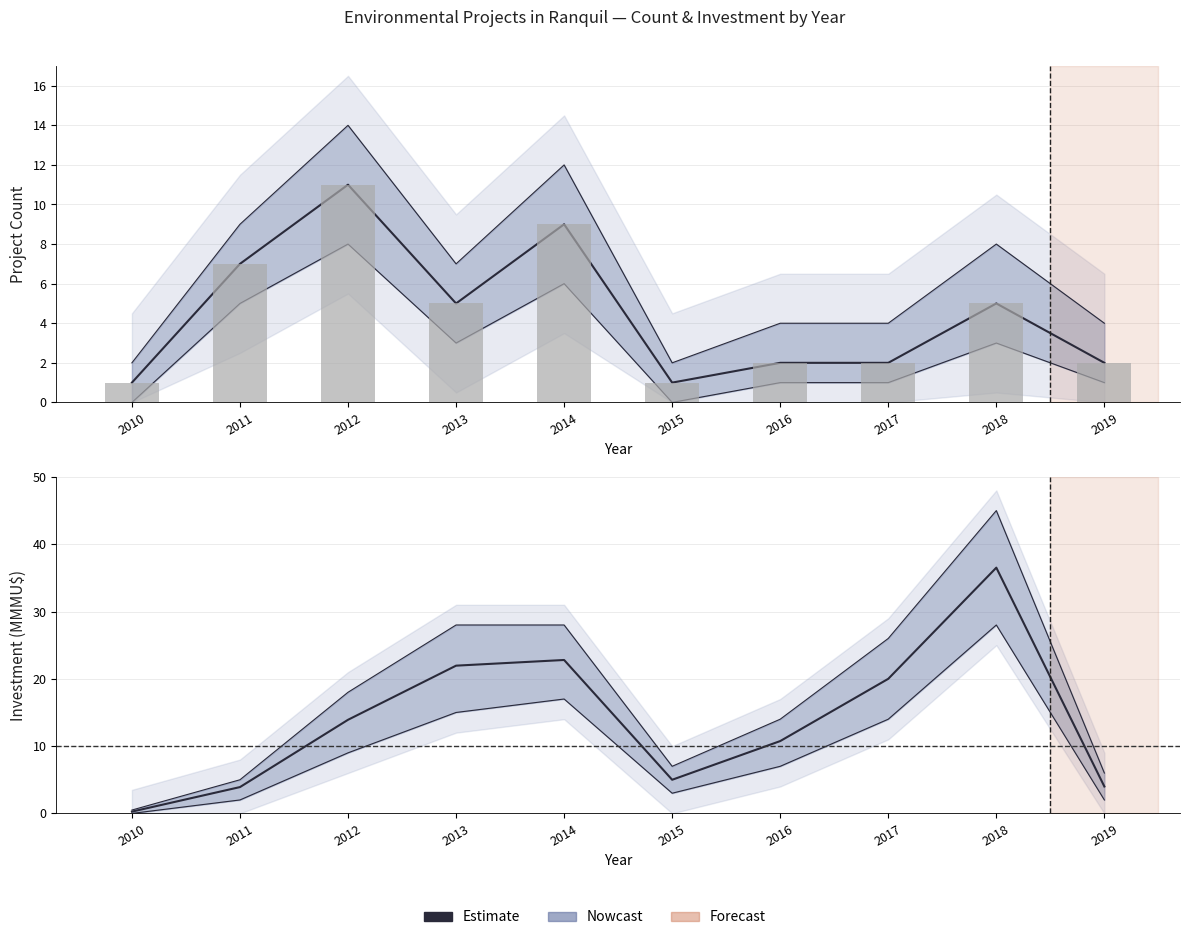

List the labels in order of value, smallest first.

2010, 2011, 2019, 2015, 2016, 2012, 2017, 2013, 2014, 2018